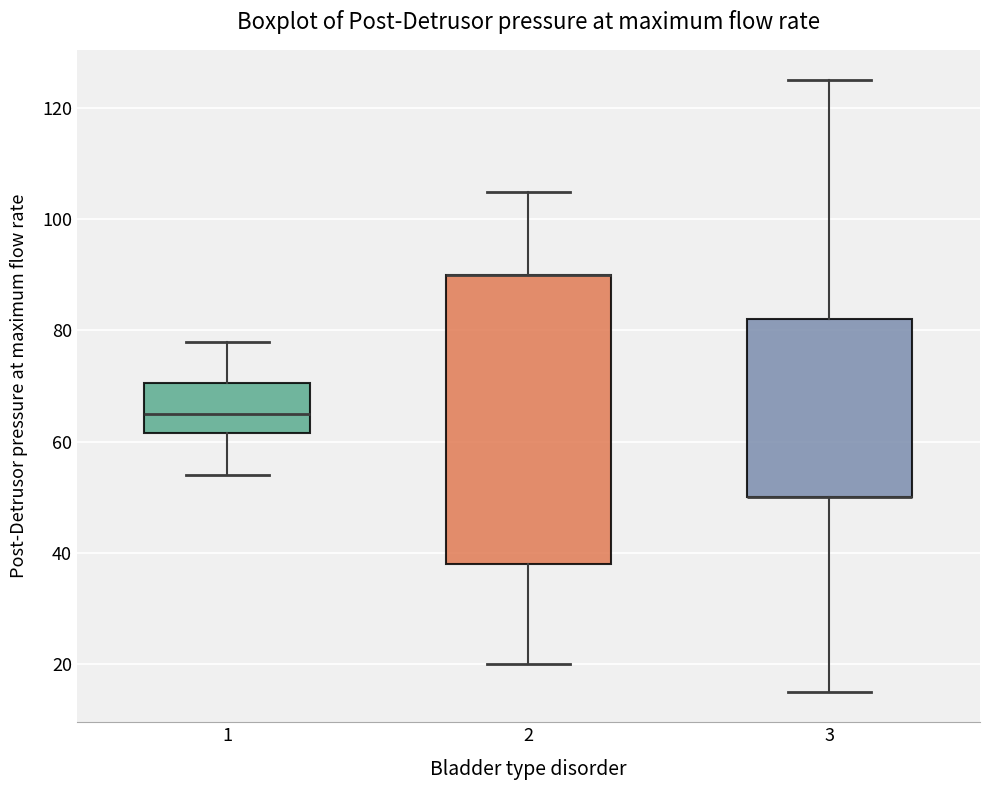

Which box is the tallest, from its lower edge to its upper edge?

2